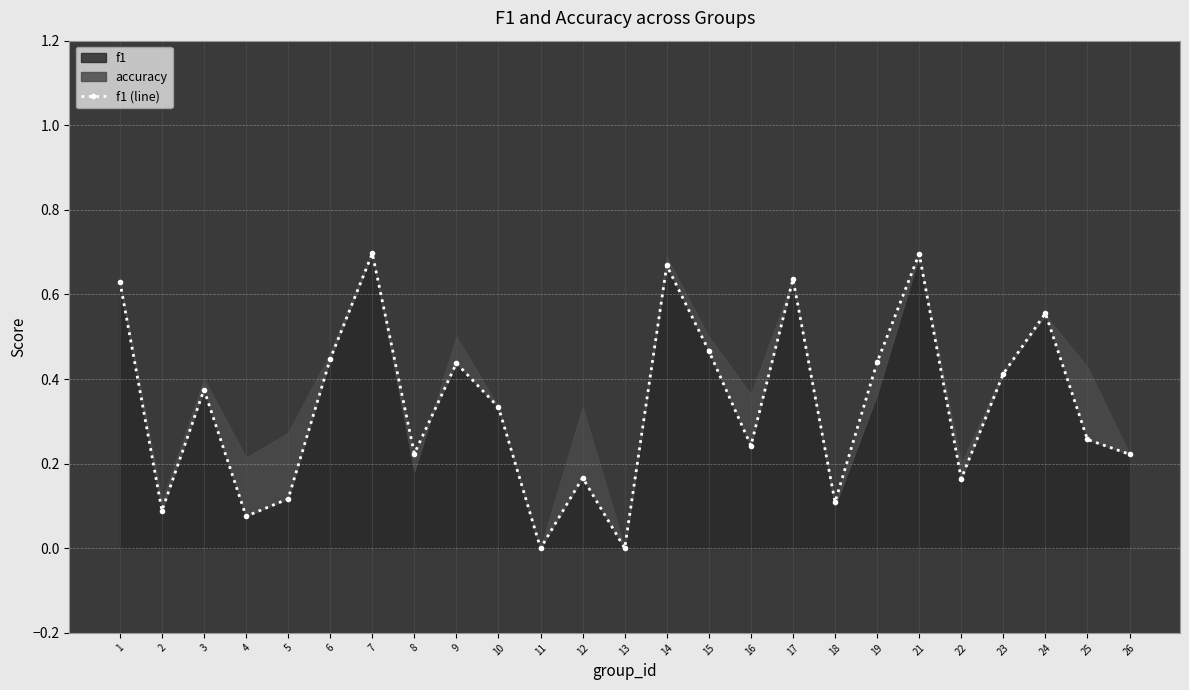

True or false: there are more than 2 points higher than both neighbors.

True